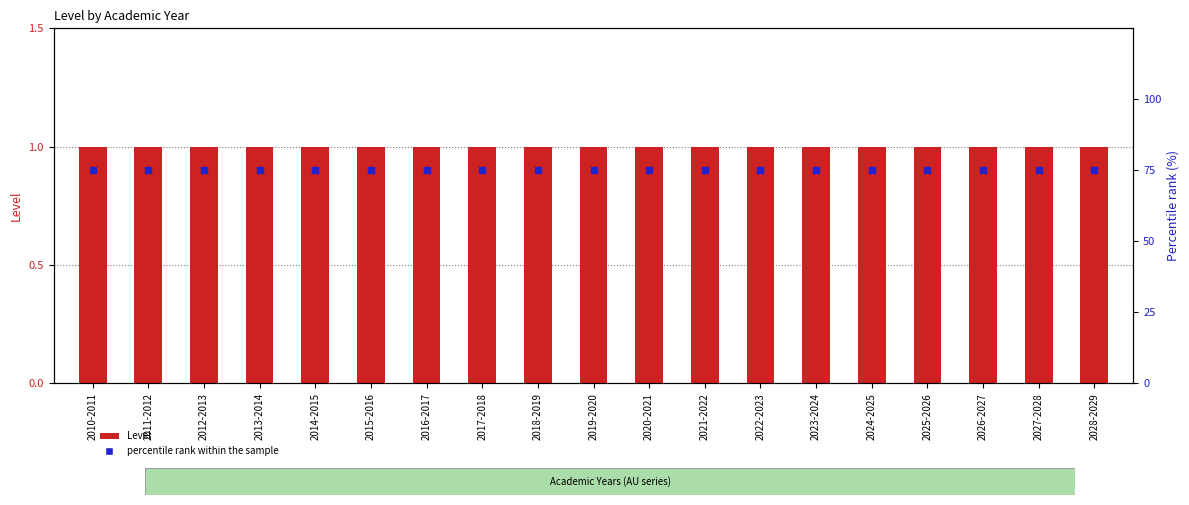

Which series reaches the maximum Y coordinate?

percentile rank within the sample